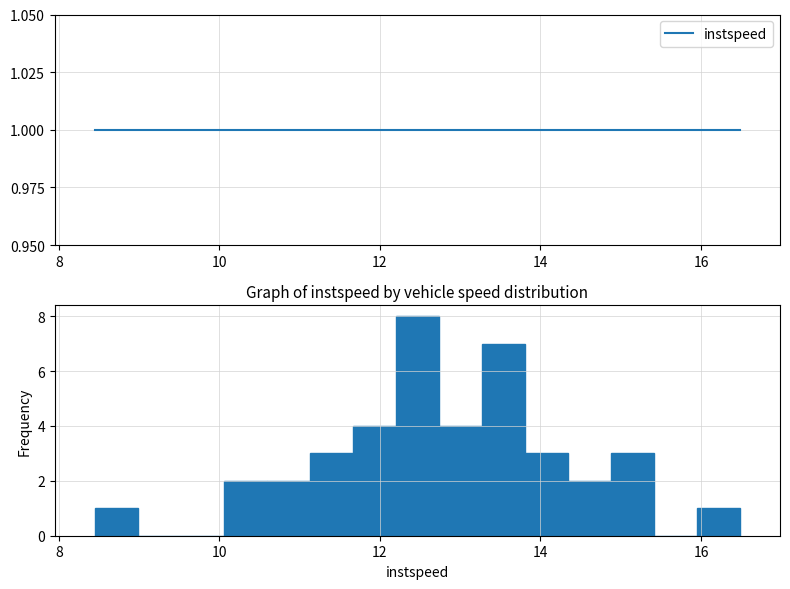

Around what value on the x-axis is the tallest bar? Give the approximate position of its centre, as read against the axis.

12.4